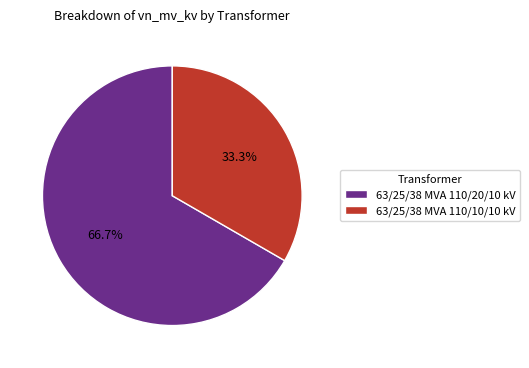

Which category has the smallest portion of the pie?

63/25/38 MVA 110/10/10 kV